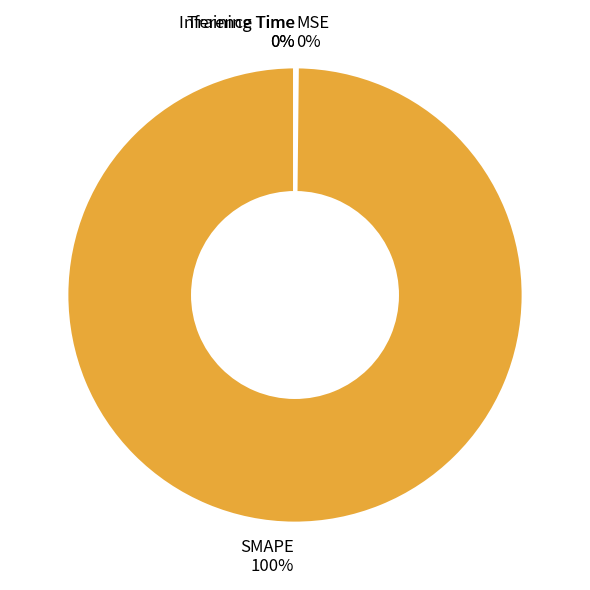

What is the majority slice?

SMAPE